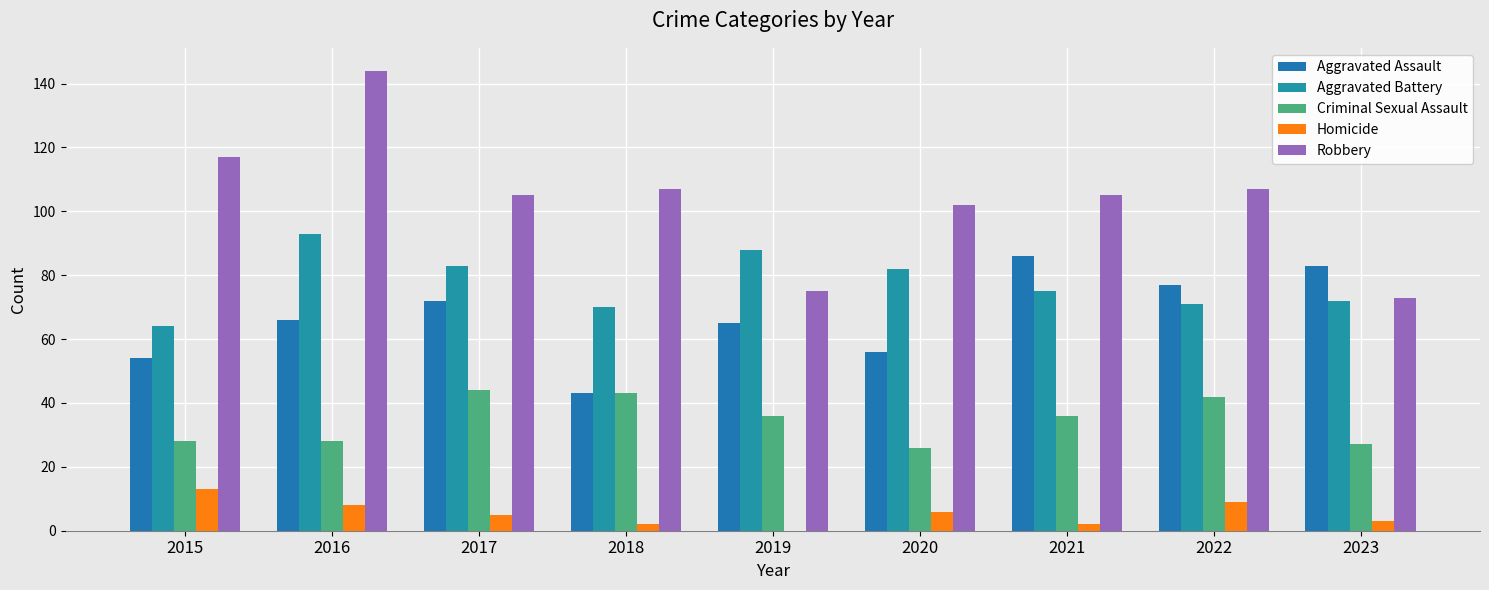

Reading left to right, extract all data points from this chart.

Aggravated Assault: 2015=54	2016=66	2017=72	2018=43	2019=65	2020=56	2021=86	2022=77	2023=83
Aggravated Battery: 2015=64	2016=93	2017=83	2018=70	2019=88	2020=82	2021=75	2022=71	2023=72
Criminal Sexual Assault: 2015=28	2016=28	2017=44	2018=43	2019=36	2020=26	2021=36	2022=42	2023=27
Homicide: 2015=13	2016=8	2017=5	2018=2	2019=0	2020=6	2021=2	2022=9	2023=3
Robbery: 2015=117	2016=144	2017=105	2018=107	2019=75	2020=102	2021=105	2022=107	2023=73